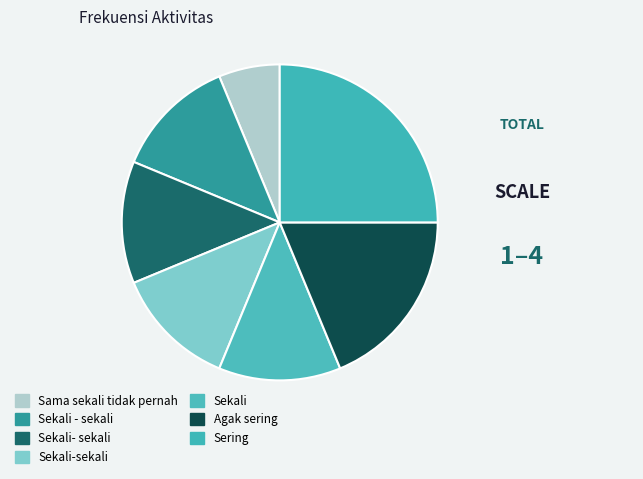

Is there any slice that represents more than half of the pie?

No